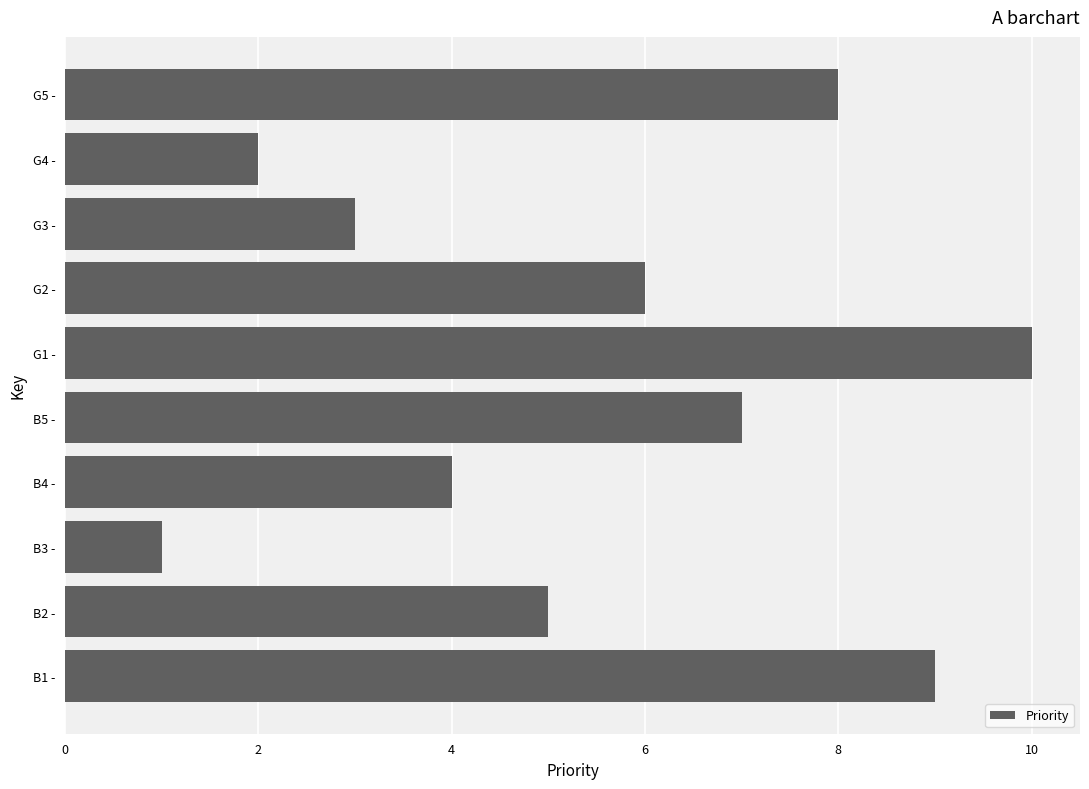

What is the difference between the second highest and second lowest values?

7